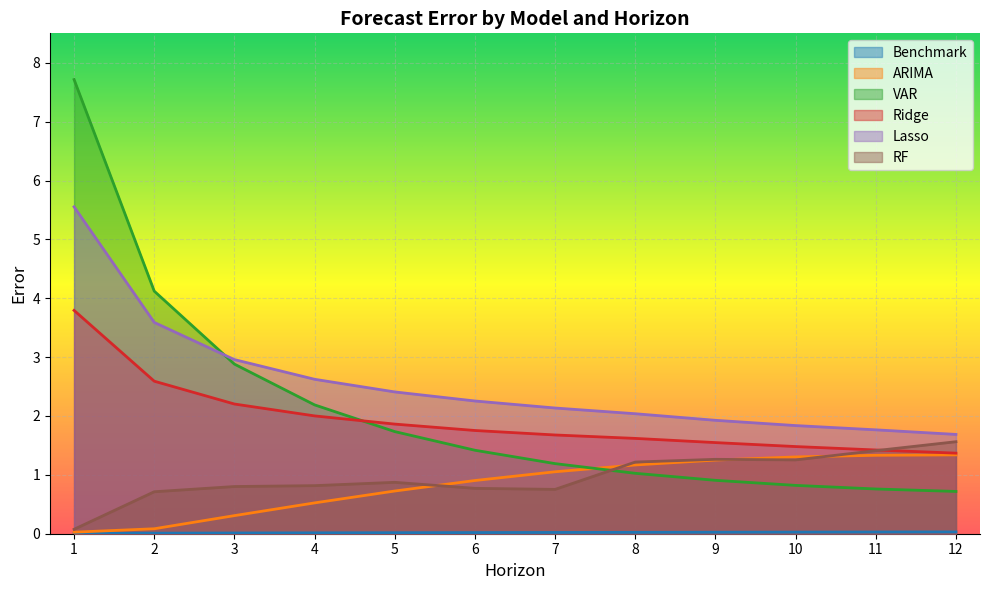

How many lines are shown in the chart?

6